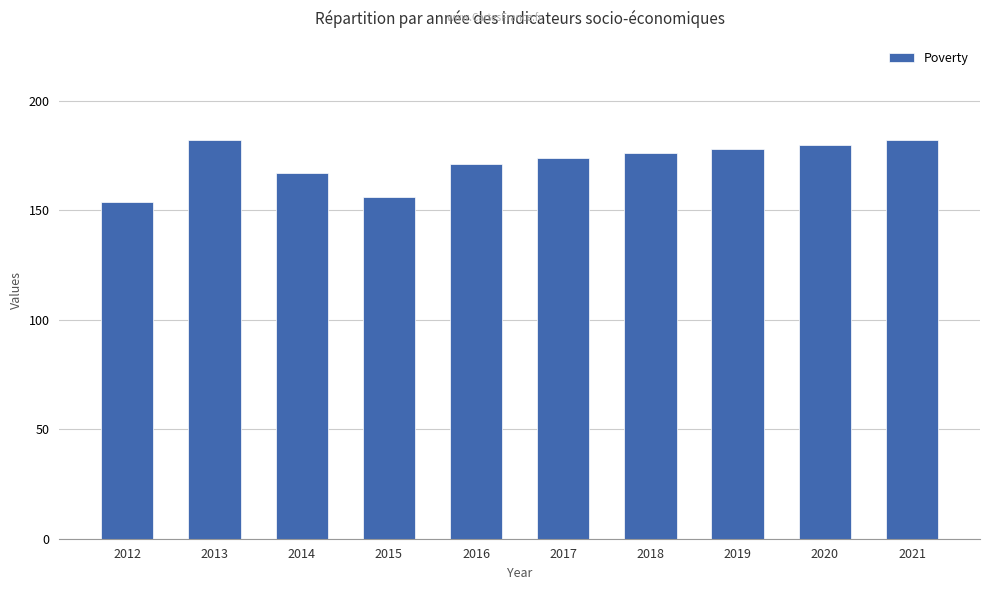

What is the difference between the maximum and minimum values?

28